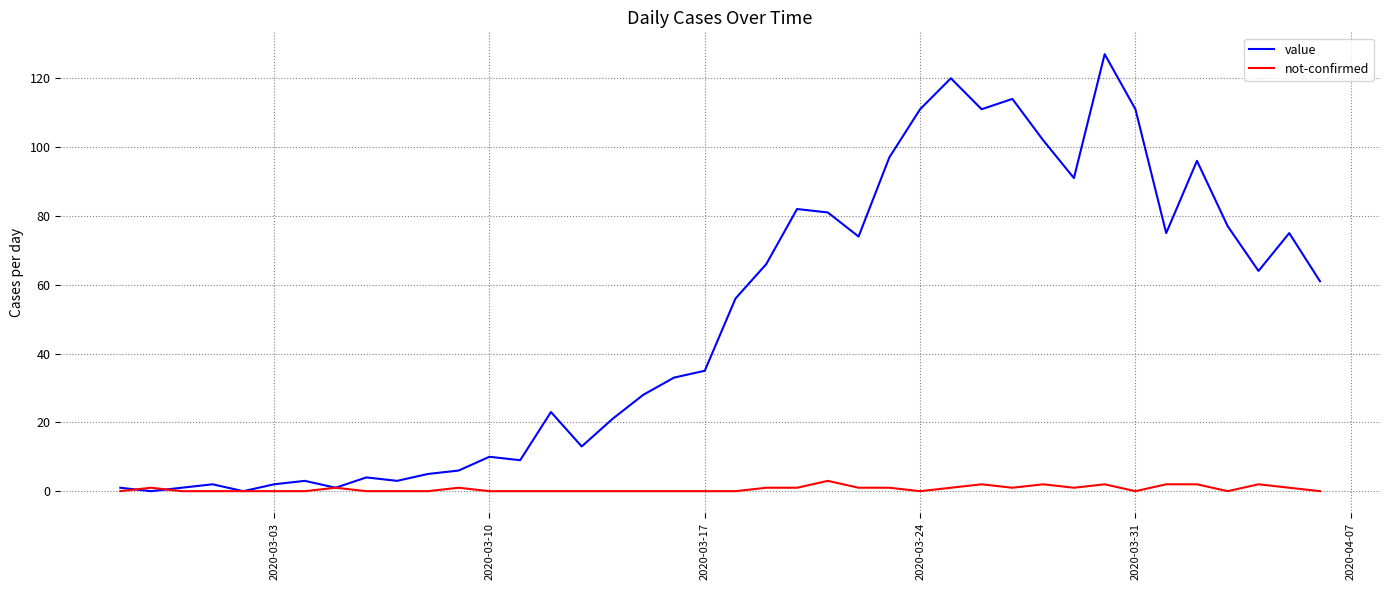

Rank the series by their average value, from highest to lowest.

value, not-confirmed